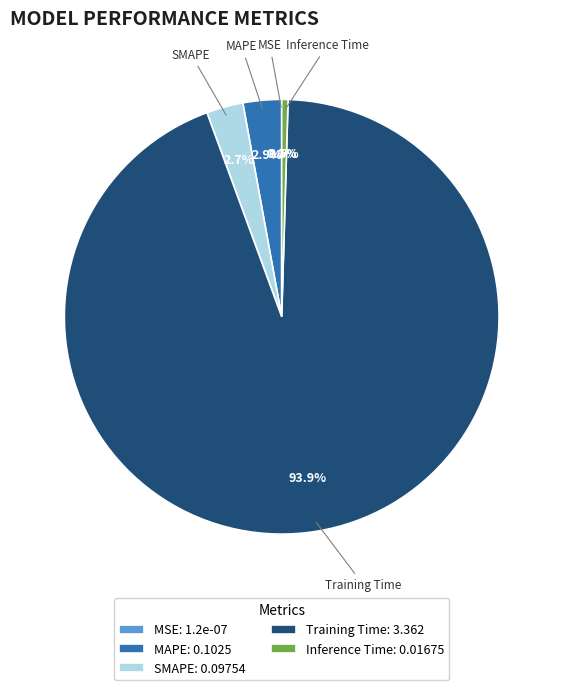

To the nearest percent, what is the combined percentage of Inference Time and Training Time?

94%